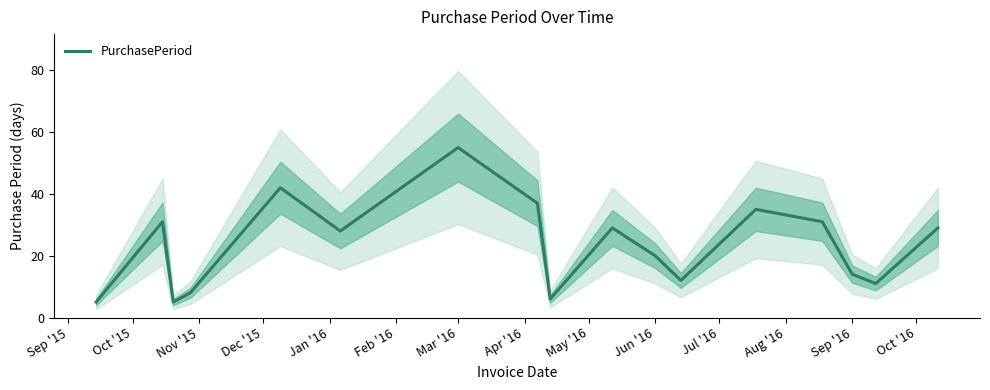

What is the minimum value for PurchasePeriod?

5